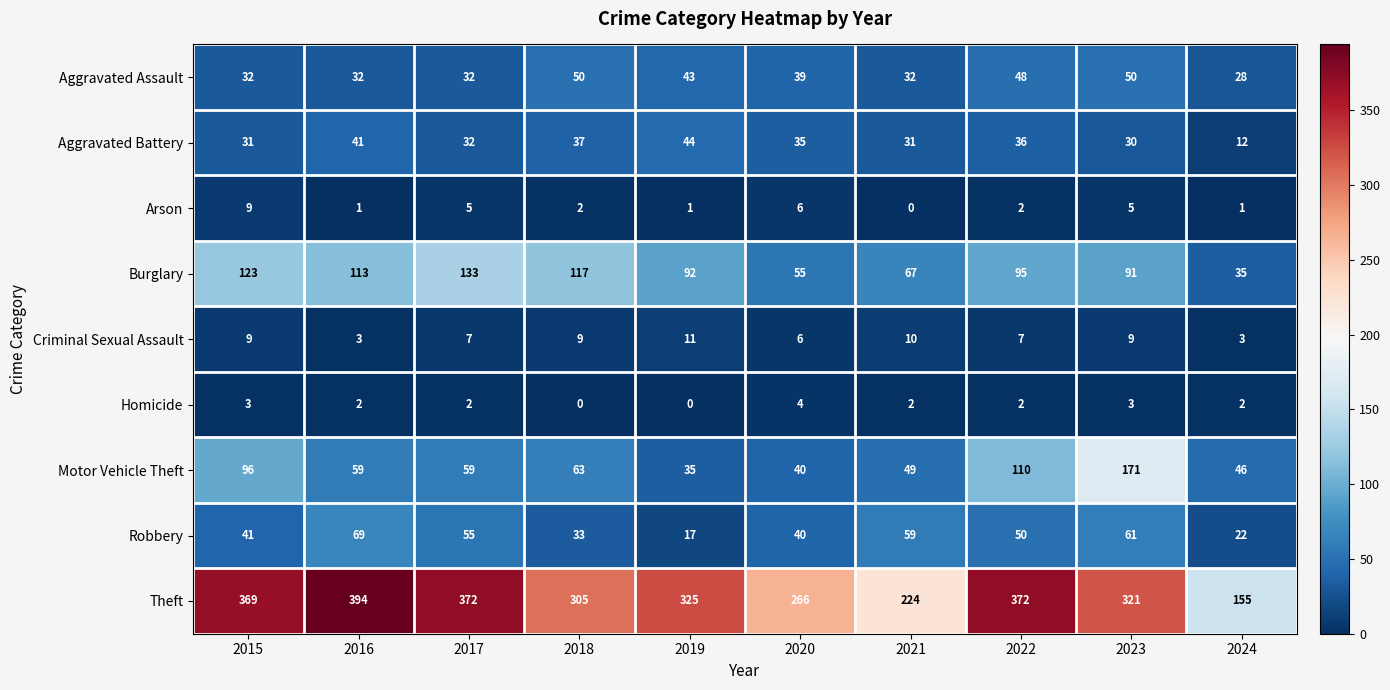

True or false: Arson has a value of 2 at 2018.

True